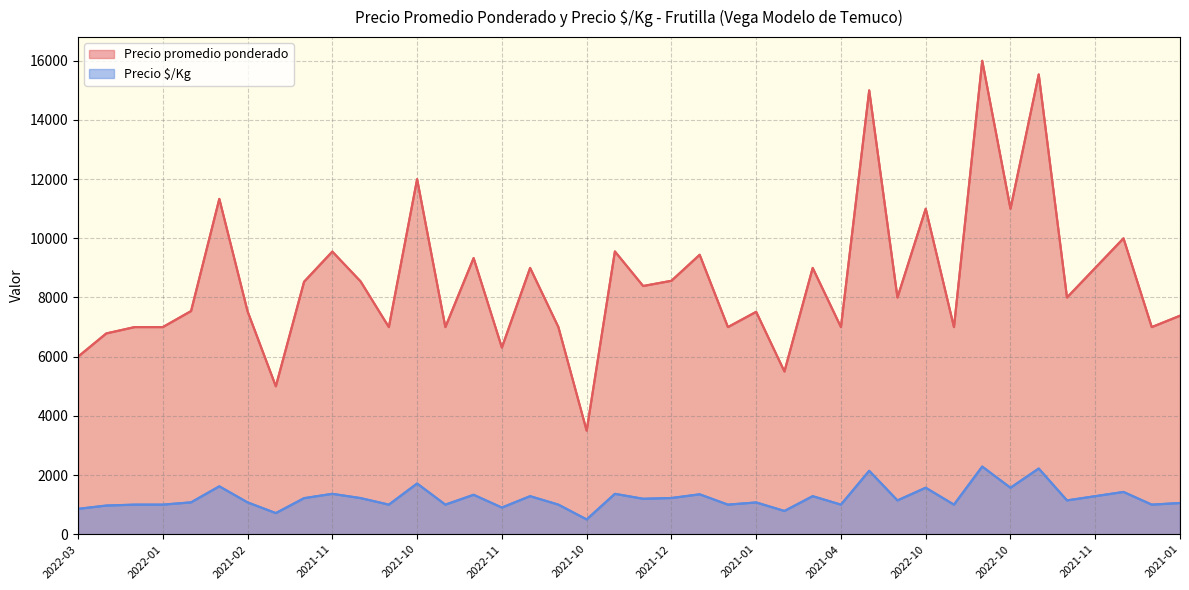

Which series has the largest range (max minus min)?

Precio promedio ponderado